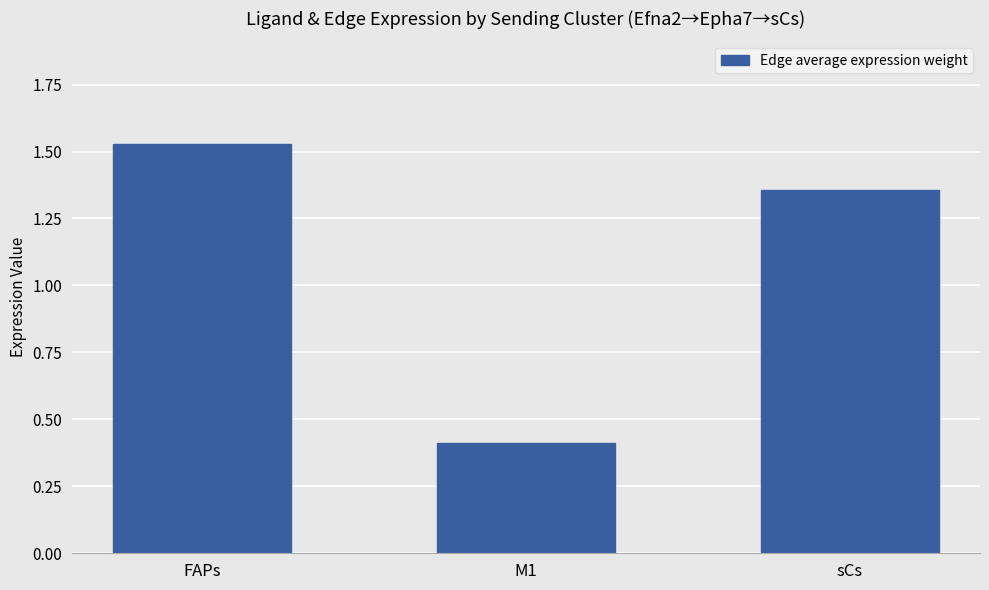

At which label is the value closest to 0?

M1